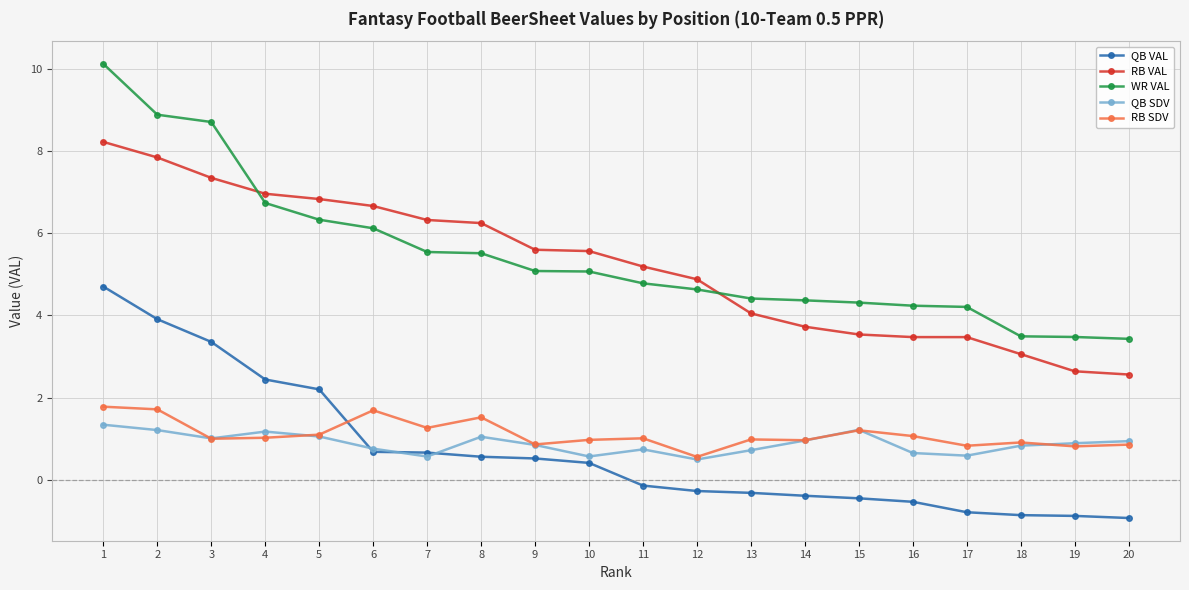

At how many categories does at least one series exceed 6?

8